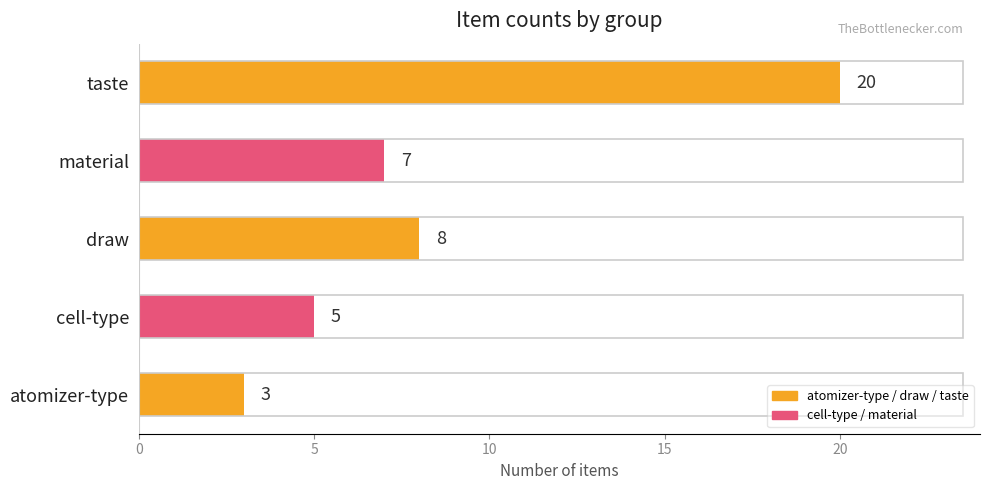

Is it true that the value at taste is 20?

True